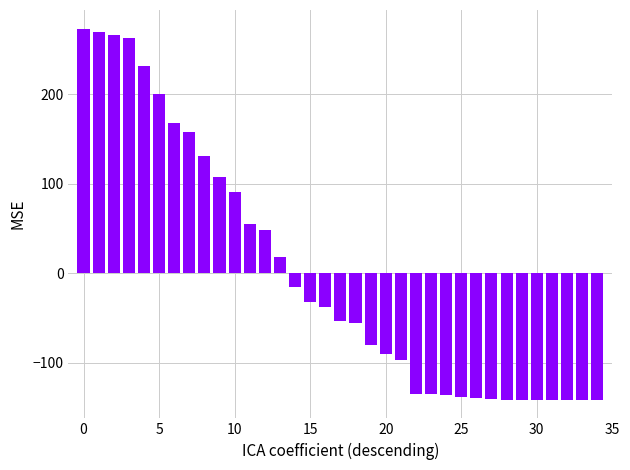

How many values exceed -53?

17